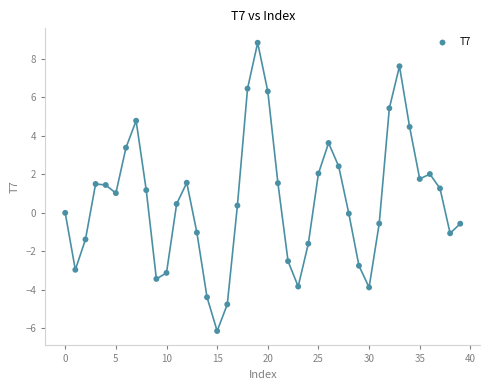

What is the range of Y values (max minus min)?

15.0